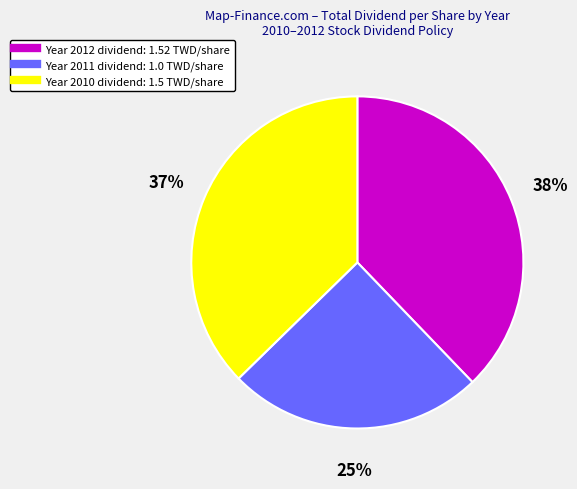

To the nearest percent, what is the difference between the largest and smallest slice percentages?

13%